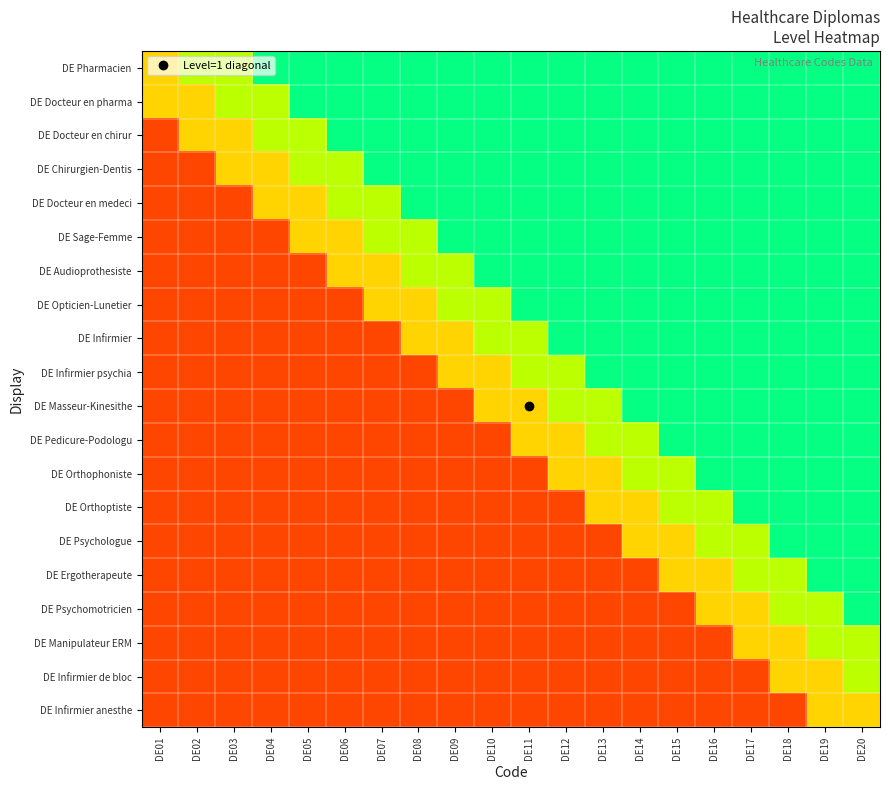

Reading left to right, what are all the values shown in this chart?

DE Pharmacien: DE01=0.5	DE02=0.7	DE03=0.7	DE04=0.8	DE05=0.8	DE06=0.8	DE07=0.8	DE08=0.8	DE09=0.8	DE10=0.8	DE11=0.8	DE12=0.8	DE13=0.8	DE14=0.8	DE15=0.8	DE16=0.8	DE17=0.8	DE18=0.8	DE19=0.8	DE20=0.8
DE Docteur en pharma: DE01=0.5	DE02=0.5	DE03=0.7	DE04=0.7	DE05=0.8	DE06=0.8	DE07=0.8	DE08=0.8	DE09=0.8	DE10=0.8	DE11=0.8	DE12=0.8	DE13=0.8	DE14=0.8	DE15=0.8	DE16=0.8	DE17=0.8	DE18=0.8	DE19=0.8	DE20=0.8
DE Docteur en chirur: DE01=0.1	DE02=0.5	DE03=0.5	DE04=0.7	DE05=0.7	DE06=0.8	DE07=0.8	DE08=0.8	DE09=0.8	DE10=0.8	DE11=0.8	DE12=0.8	DE13=0.8	DE14=0.8	DE15=0.8	DE16=0.8	DE17=0.8	DE18=0.8	DE19=0.8	DE20=0.8
DE Chirurgien-Dentis: DE01=0.1	DE02=0.1	DE03=0.5	DE04=0.5	DE05=0.7	DE06=0.7	DE07=0.8	DE08=0.8	DE09=0.8	DE10=0.8	DE11=0.8	DE12=0.8	DE13=0.8	DE14=0.8	DE15=0.8	DE16=0.8	DE17=0.8	DE18=0.8	DE19=0.8	DE20=0.8
DE Docteur en medeci: DE01=0.1	DE02=0.1	DE03=0.1	DE04=0.5	DE05=0.5	DE06=0.7	DE07=0.7	DE08=0.8	DE09=0.8	DE10=0.8	DE11=0.8	DE12=0.8	DE13=0.8	DE14=0.8	DE15=0.8	DE16=0.8	DE17=0.8	DE18=0.8	DE19=0.8	DE20=0.8
DE Sage-Femme: DE01=0.1	DE02=0.1	DE03=0.1	DE04=0.1	DE05=0.5	DE06=0.5	DE07=0.7	DE08=0.7	DE09=0.8	DE10=0.8	DE11=0.8	DE12=0.8	DE13=0.8	DE14=0.8	DE15=0.8	DE16=0.8	DE17=0.8	DE18=0.8	DE19=0.8	DE20=0.8
DE Audioprothesiste: DE01=0.1	DE02=0.1	DE03=0.1	DE04=0.1	DE05=0.1	DE06=0.5	DE07=0.5	DE08=0.7	DE09=0.7	DE10=0.8	DE11=0.8	DE12=0.8	DE13=0.8	DE14=0.8	DE15=0.8	DE16=0.8	DE17=0.8	DE18=0.8	DE19=0.8	DE20=0.8
DE Opticien-Lunetier: DE01=0.1	DE02=0.1	DE03=0.1	DE04=0.1	DE05=0.1	DE06=0.1	DE07=0.5	DE08=0.5	DE09=0.7	DE10=0.7	DE11=0.8	DE12=0.8	DE13=0.8	DE14=0.8	DE15=0.8	DE16=0.8	DE17=0.8	DE18=0.8	DE19=0.8	DE20=0.8
DE Infirmier: DE01=0.1	DE02=0.1	DE03=0.1	DE04=0.1	DE05=0.1	DE06=0.1	DE07=0.1	DE08=0.5	DE09=0.5	DE10=0.7	DE11=0.7	DE12=0.8	DE13=0.8	DE14=0.8	DE15=0.8	DE16=0.8	DE17=0.8	DE18=0.8	DE19=0.8	DE20=0.8
DE Infirmier psychia: DE01=0.1	DE02=0.1	DE03=0.1	DE04=0.1	DE05=0.1	DE06=0.1	DE07=0.1	DE08=0.1	DE09=0.5	DE10=0.5	DE11=0.7	DE12=0.7	DE13=0.8	DE14=0.8	DE15=0.8	DE16=0.8	DE17=0.8	DE18=0.8	DE19=0.8	DE20=0.8
DE Masseur-Kinesithe: DE01=0.1	DE02=0.1	DE03=0.1	DE04=0.1	DE05=0.1	DE06=0.1	DE07=0.1	DE08=0.1	DE09=0.1	DE10=0.5	DE11=0.5	DE12=0.7	DE13=0.7	DE14=0.8	DE15=0.8	DE16=0.8	DE17=0.8	DE18=0.8	DE19=0.8	DE20=0.8
DE Pedicure-Podologu: DE01=0.1	DE02=0.1	DE03=0.1	DE04=0.1	DE05=0.1	DE06=0.1	DE07=0.1	DE08=0.1	DE09=0.1	DE10=0.1	DE11=0.5	DE12=0.5	DE13=0.7	DE14=0.7	DE15=0.8	DE16=0.8	DE17=0.8	DE18=0.8	DE19=0.8	DE20=0.8
DE Orthophoniste: DE01=0.1	DE02=0.1	DE03=0.1	DE04=0.1	DE05=0.1	DE06=0.1	DE07=0.1	DE08=0.1	DE09=0.1	DE10=0.1	DE11=0.1	DE12=0.5	DE13=0.5	DE14=0.7	DE15=0.7	DE16=0.8	DE17=0.8	DE18=0.8	DE19=0.8	DE20=0.8
DE Orthoptiste: DE01=0.1	DE02=0.1	DE03=0.1	DE04=0.1	DE05=0.1	DE06=0.1	DE07=0.1	DE08=0.1	DE09=0.1	DE10=0.1	DE11=0.1	DE12=0.1	DE13=0.5	DE14=0.5	DE15=0.7	DE16=0.7	DE17=0.8	DE18=0.8	DE19=0.8	DE20=0.8
DE Psychologue: DE01=0.1	DE02=0.1	DE03=0.1	DE04=0.1	DE05=0.1	DE06=0.1	DE07=0.1	DE08=0.1	DE09=0.1	DE10=0.1	DE11=0.1	DE12=0.1	DE13=0.1	DE14=0.5	DE15=0.5	DE16=0.7	DE17=0.7	DE18=0.8	DE19=0.8	DE20=0.8
DE Ergotherapeute: DE01=0.1	DE02=0.1	DE03=0.1	DE04=0.1	DE05=0.1	DE06=0.1	DE07=0.1	DE08=0.1	DE09=0.1	DE10=0.1	DE11=0.1	DE12=0.1	DE13=0.1	DE14=0.1	DE15=0.5	DE16=0.5	DE17=0.7	DE18=0.7	DE19=0.8	DE20=0.8
DE Psychomotricien: DE01=0.1	DE02=0.1	DE03=0.1	DE04=0.1	DE05=0.1	DE06=0.1	DE07=0.1	DE08=0.1	DE09=0.1	DE10=0.1	DE11=0.1	DE12=0.1	DE13=0.1	DE14=0.1	DE15=0.1	DE16=0.5	DE17=0.5	DE18=0.7	DE19=0.7	DE20=0.8
DE Manipulateur ERM: DE01=0.1	DE02=0.1	DE03=0.1	DE04=0.1	DE05=0.1	DE06=0.1	DE07=0.1	DE08=0.1	DE09=0.1	DE10=0.1	DE11=0.1	DE12=0.1	DE13=0.1	DE14=0.1	DE15=0.1	DE16=0.1	DE17=0.5	DE18=0.5	DE19=0.7	DE20=0.7
DE Infirmier de bloc: DE01=0.1	DE02=0.1	DE03=0.1	DE04=0.1	DE05=0.1	DE06=0.1	DE07=0.1	DE08=0.1	DE09=0.1	DE10=0.1	DE11=0.1	DE12=0.1	DE13=0.1	DE14=0.1	DE15=0.1	DE16=0.1	DE17=0.1	DE18=0.5	DE19=0.5	DE20=0.7
DE Infirmier anesthe: DE01=0.1	DE02=0.1	DE03=0.1	DE04=0.1	DE05=0.1	DE06=0.1	DE07=0.1	DE08=0.1	DE09=0.1	DE10=0.1	DE11=0.1	DE12=0.1	DE13=0.1	DE14=0.1	DE15=0.1	DE16=0.1	DE17=0.1	DE18=0.1	DE19=0.5	DE20=0.5